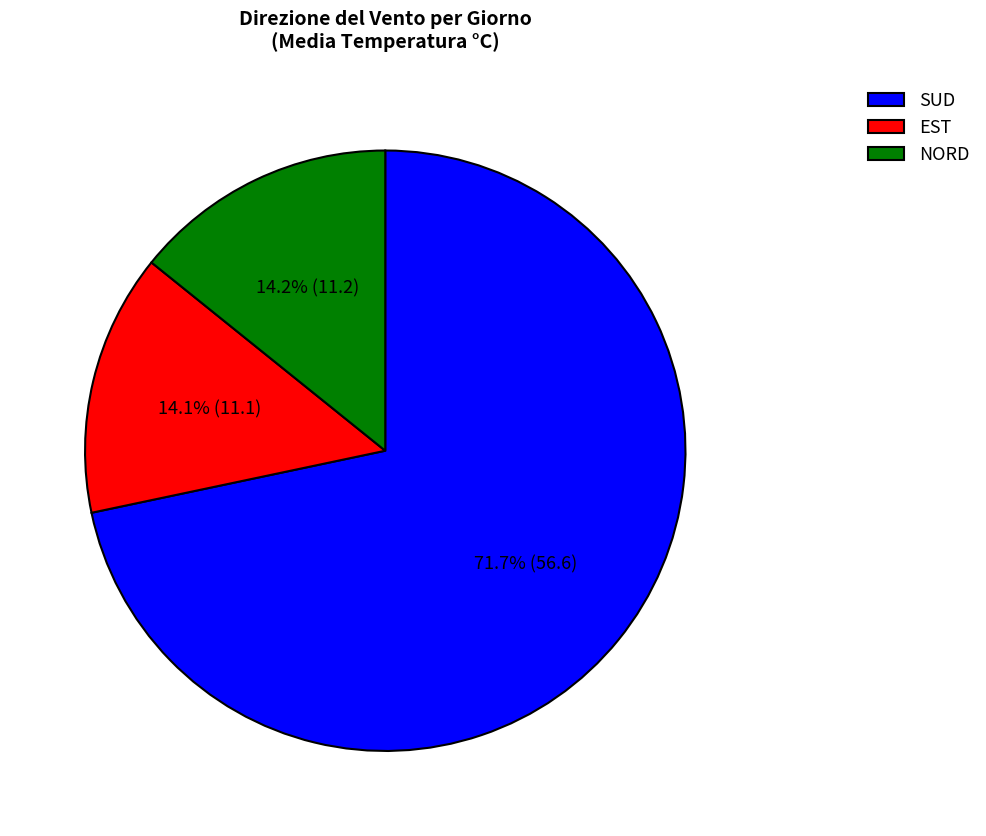

Which slice is the largest?

SUD